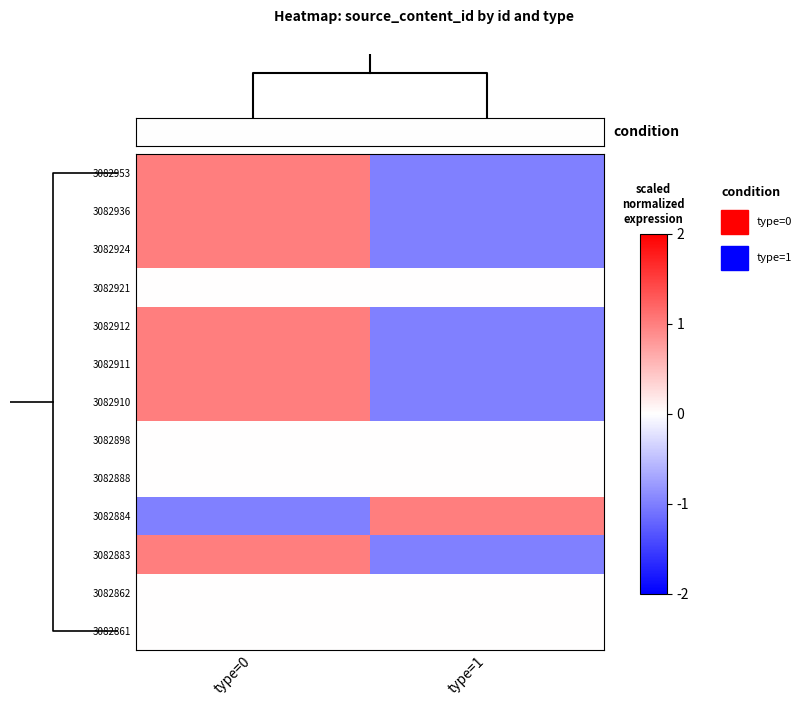

At type=1, list the series in order from largest to smallest.

3082884, 3082921, 3082898, 3082888, 3082862, 3082861, 3082953, 3082936, 3082924, 3082912, 3082911, 3082910, 3082883